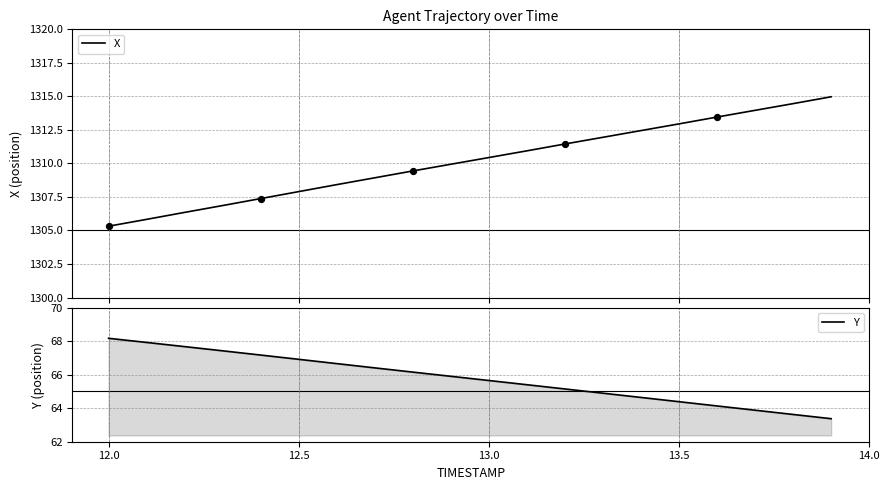

Which series has the widest spread of Y values?

X